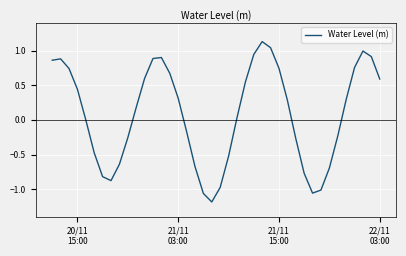

What is the minimum value shown in the chart?

-1.2